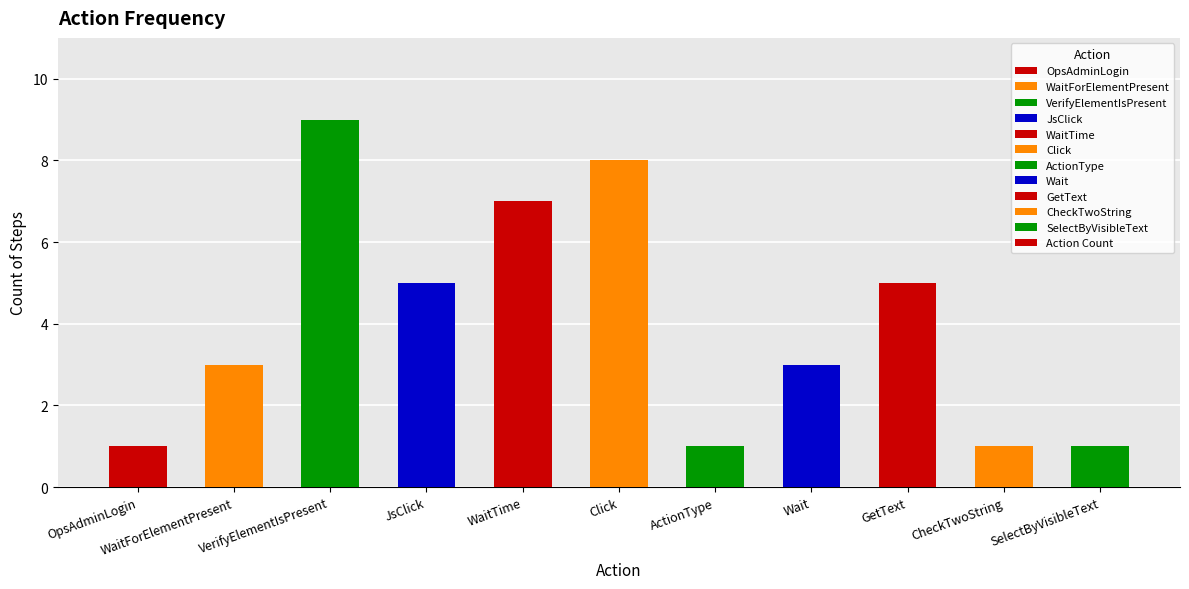

Count the number of categories in the chart.

11